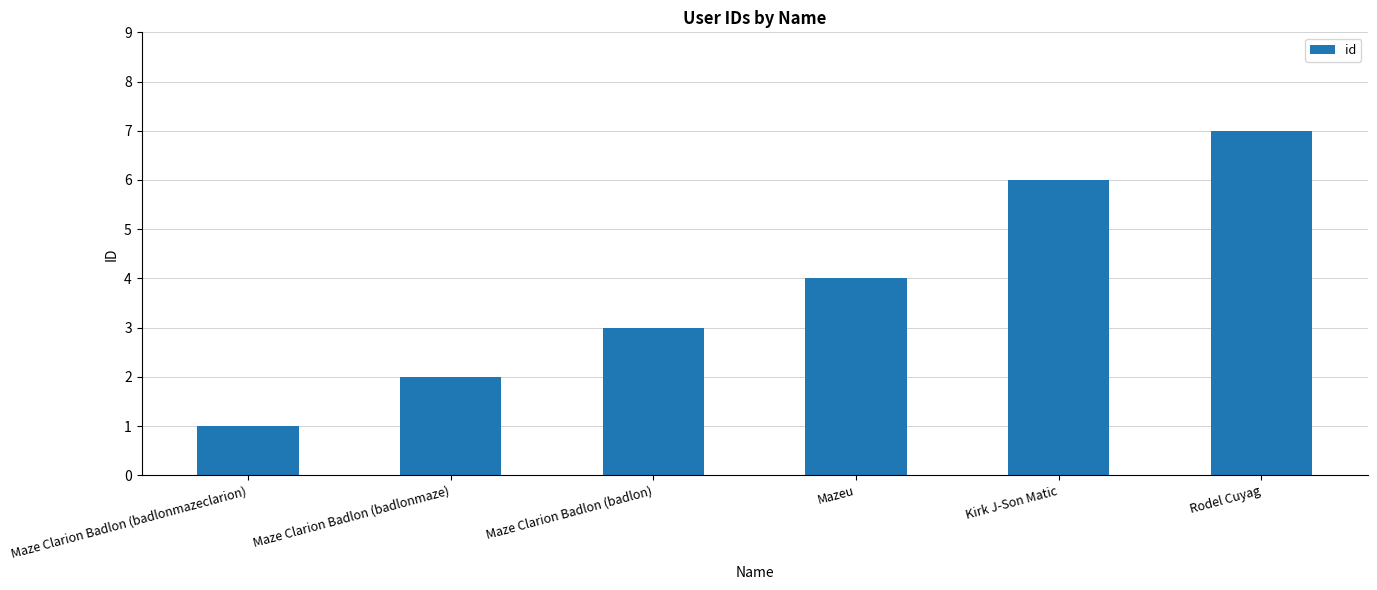

What is the sum of all values?

23